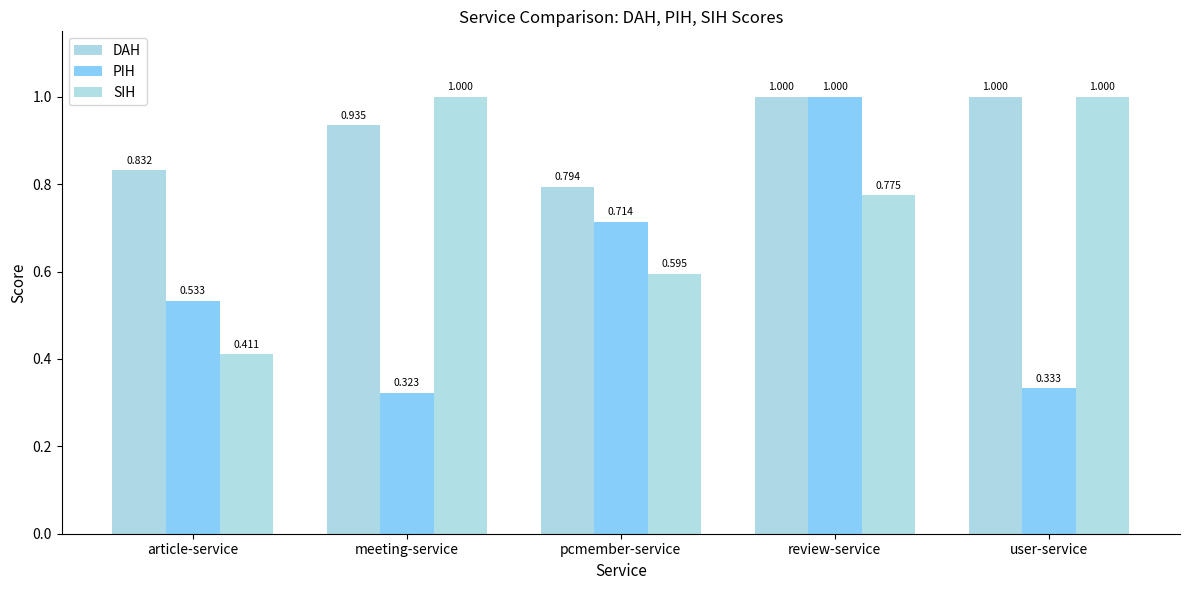

Between meeting-service and article-service, which is larger?

meeting-service